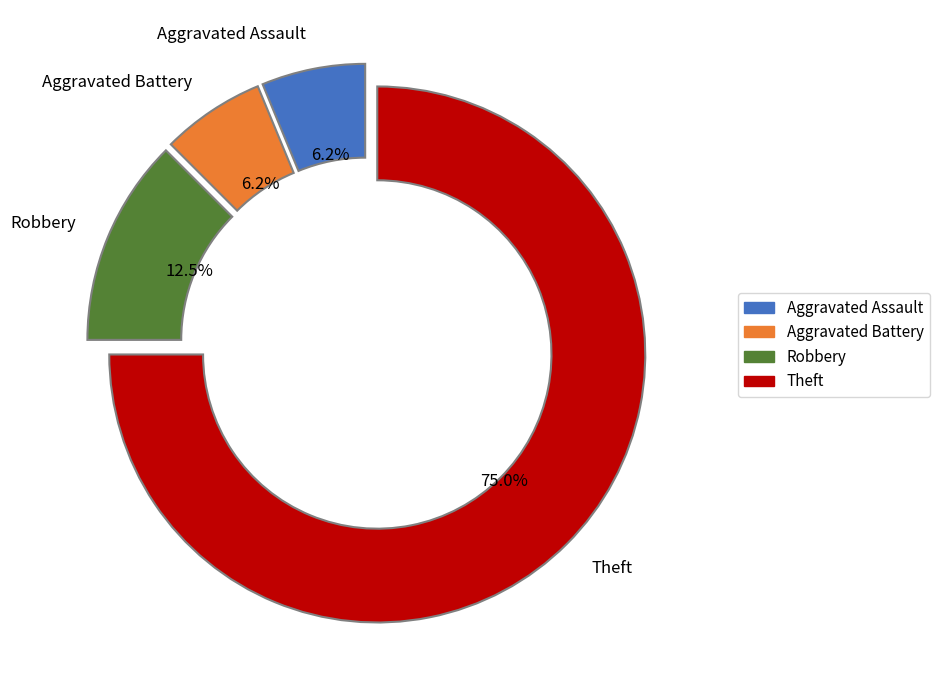

To the nearest percent, what percentage of the pie is Aggravated Battery?

6%